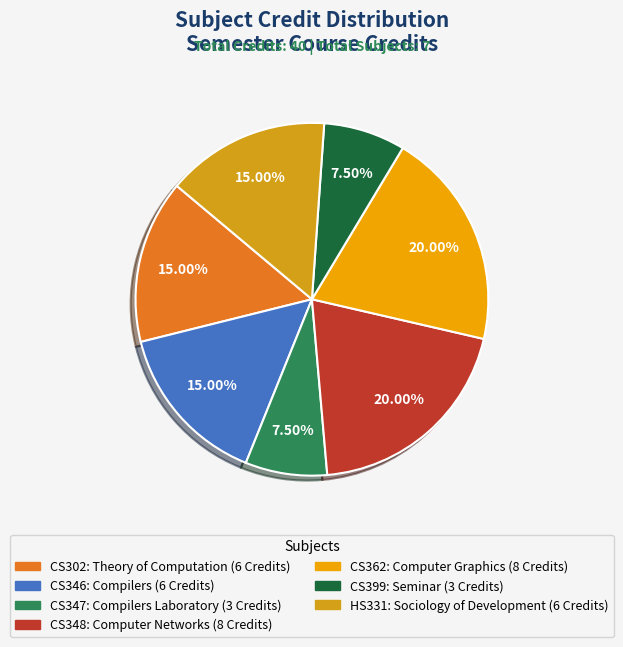

Rank the categories by value from lowest to highest.

CS347: Compilers Laboratory, CS399: Seminar, CS302: Theory of Computation, CS346: Compilers, HS331: Sociology of Development, CS348: Computer Networks, CS362: Computer Graphics